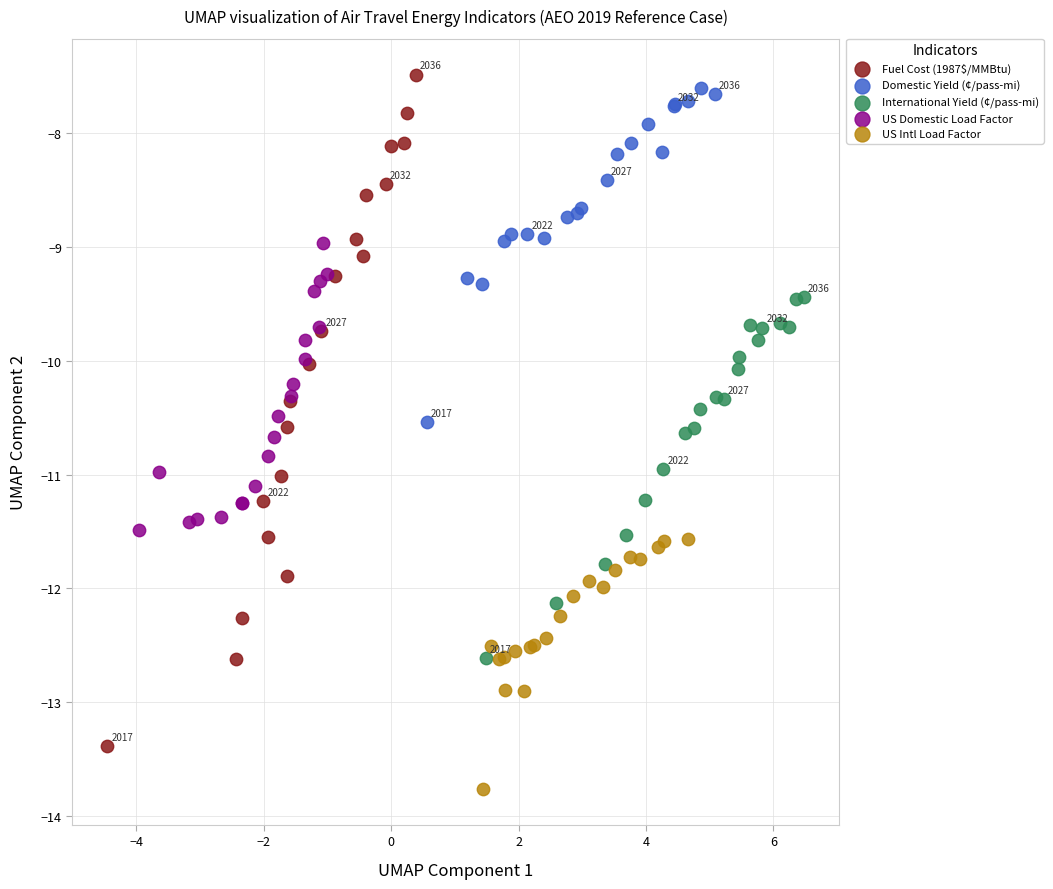

Which series has the largest Y range (max minus min)?

Fuel Cost (1987$/MMBtu)